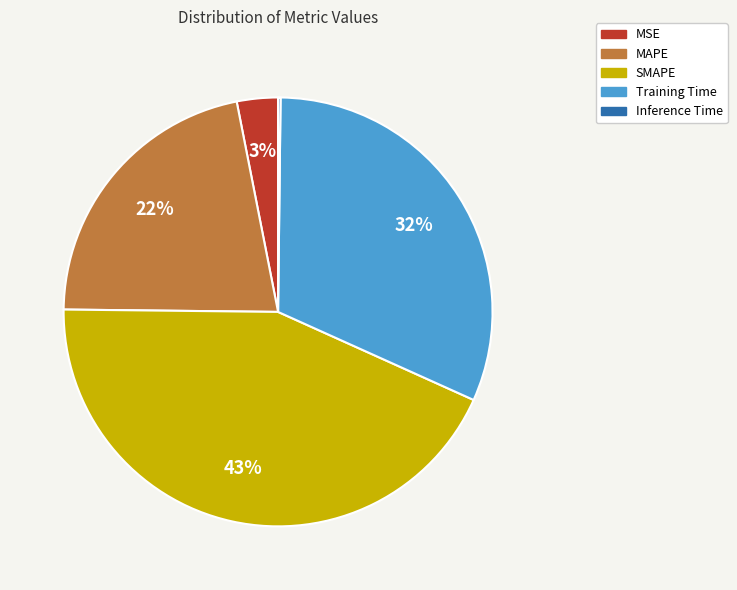

What is the largest slice in the pie chart?

SMAPE